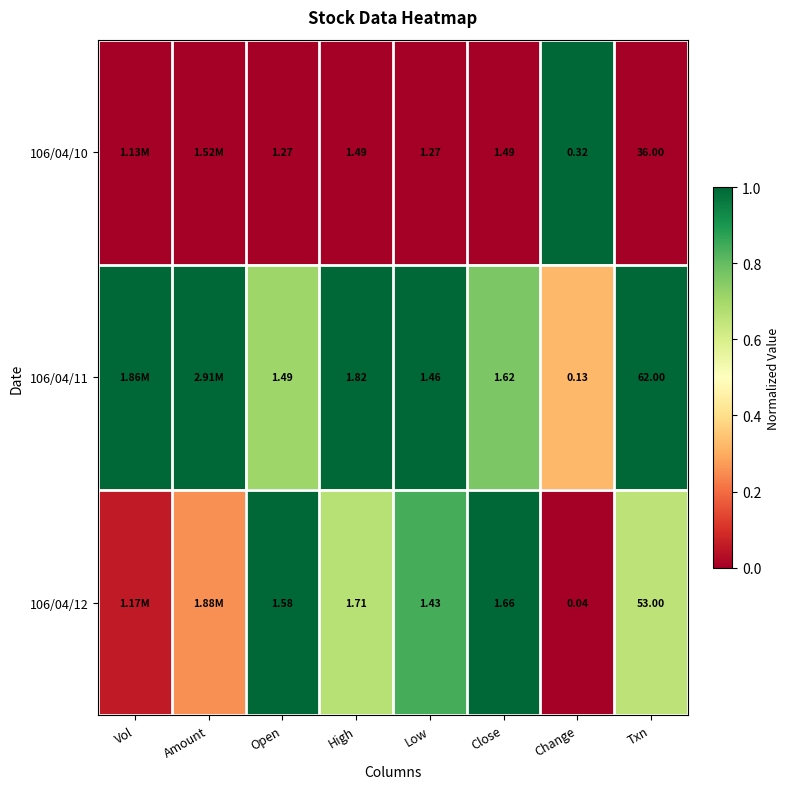

True or false: 106/04/12 has a value of 1.1 at High.

False